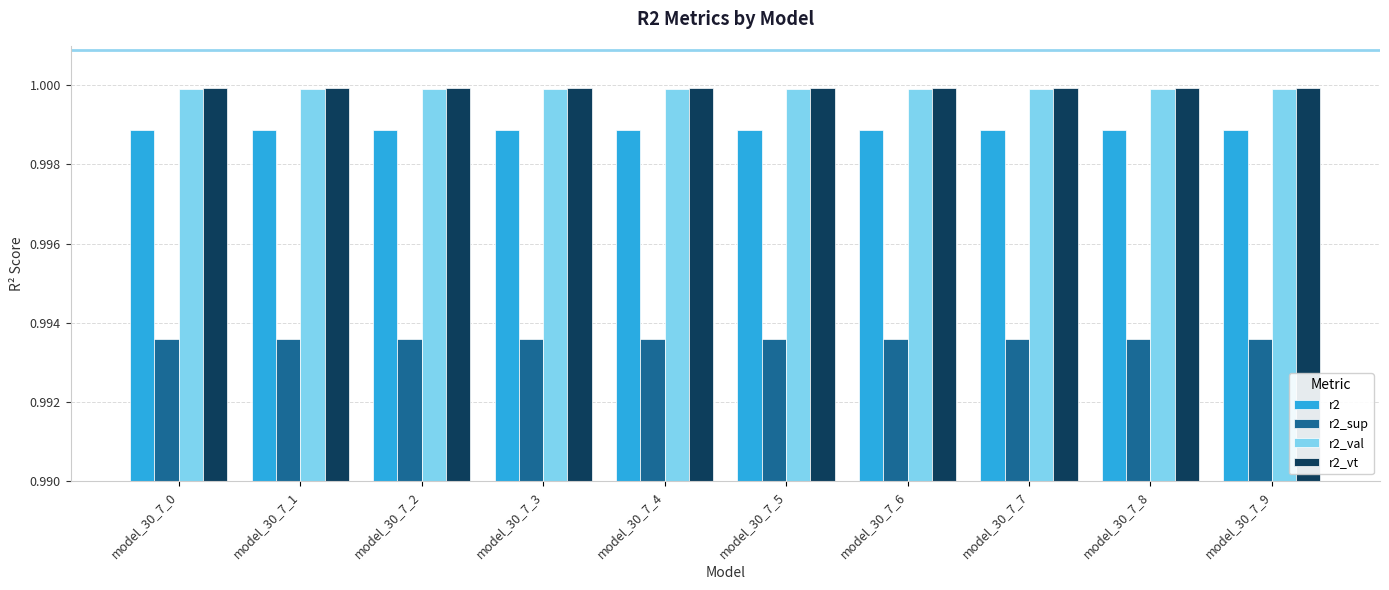

The r2_sup series shows 0.6 at model_30_7_1. True or false?

False